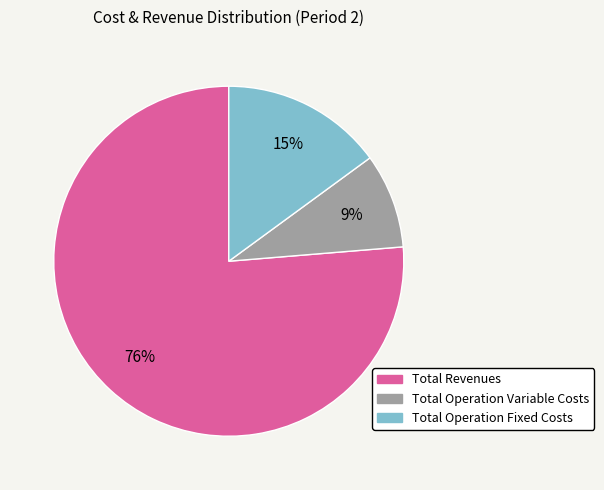

To the nearest percent, what is the average slice percentage?

33%